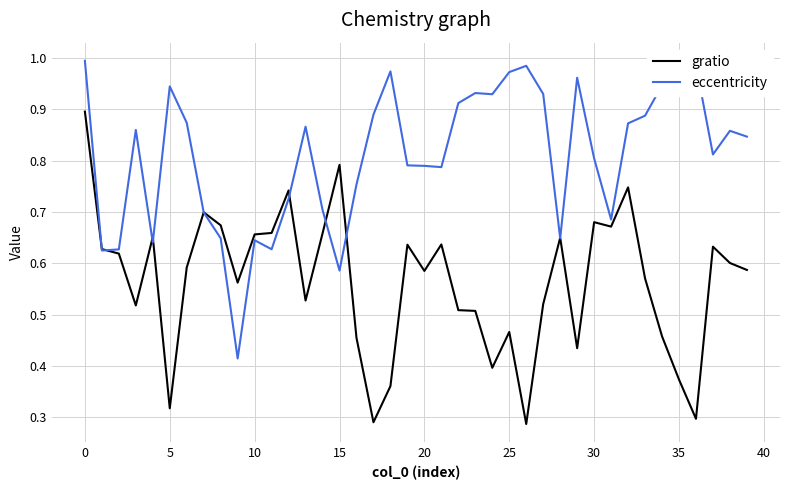

List the series in order of their peak value, highest first.

eccentricity, gratio